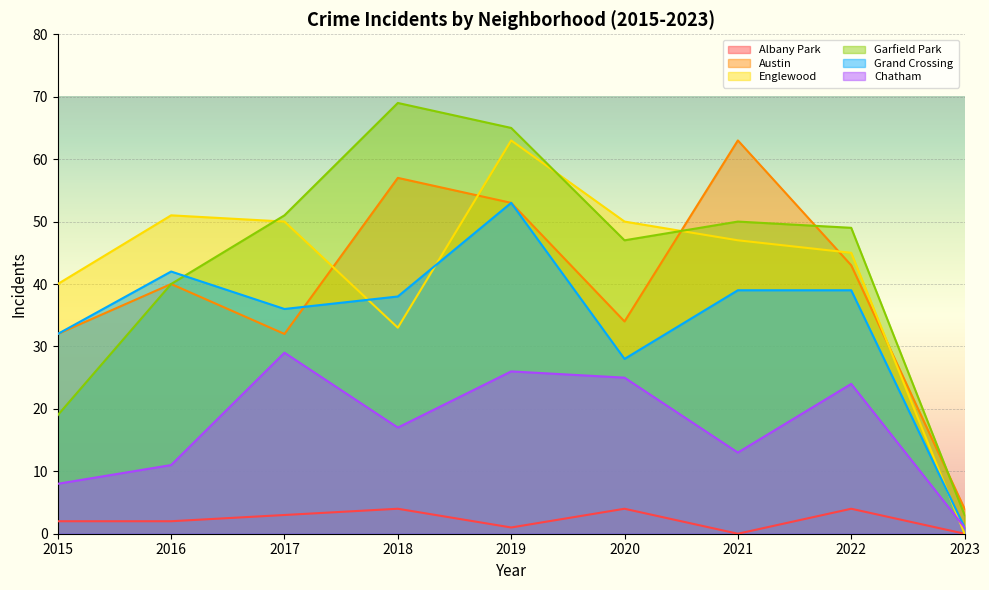

What is the sum of all Chatham values?

154